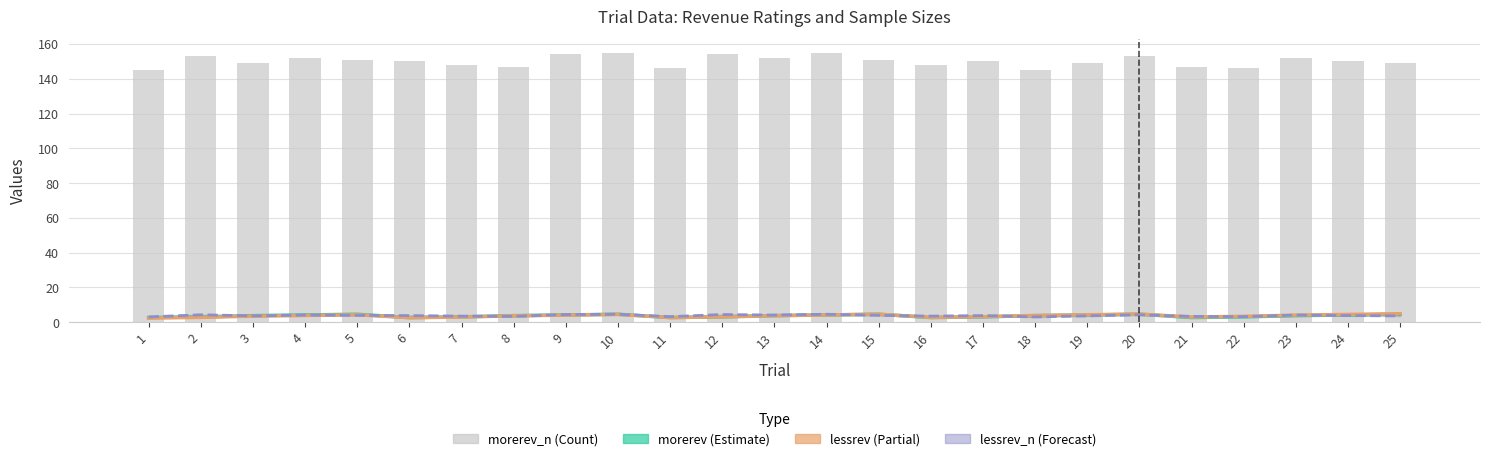

Is the value of morerev_n at 11 greater than the value of lessrev at 19?

Yes